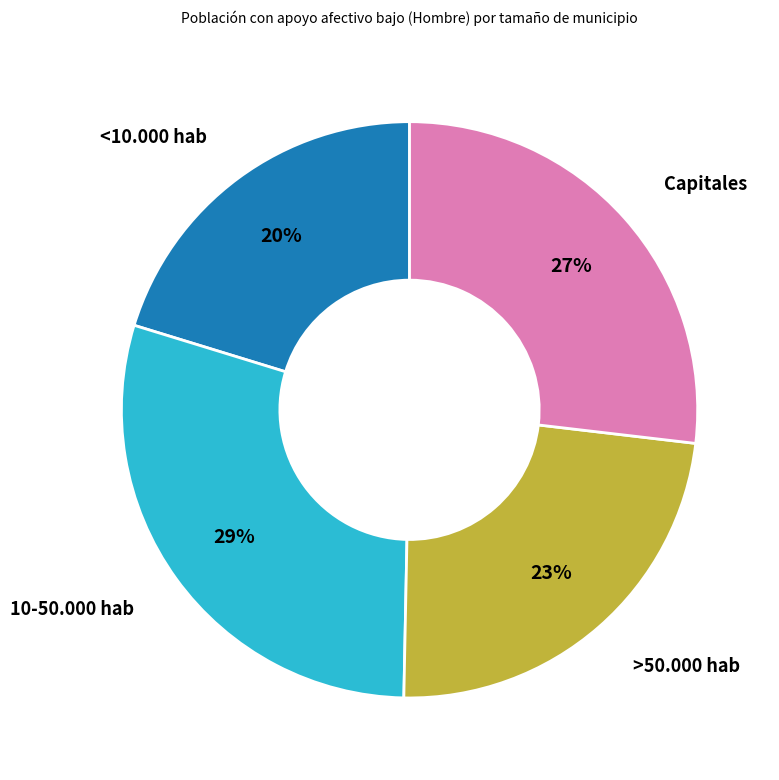

To the nearest percent, what portion does <10.000 hab represent?

20%